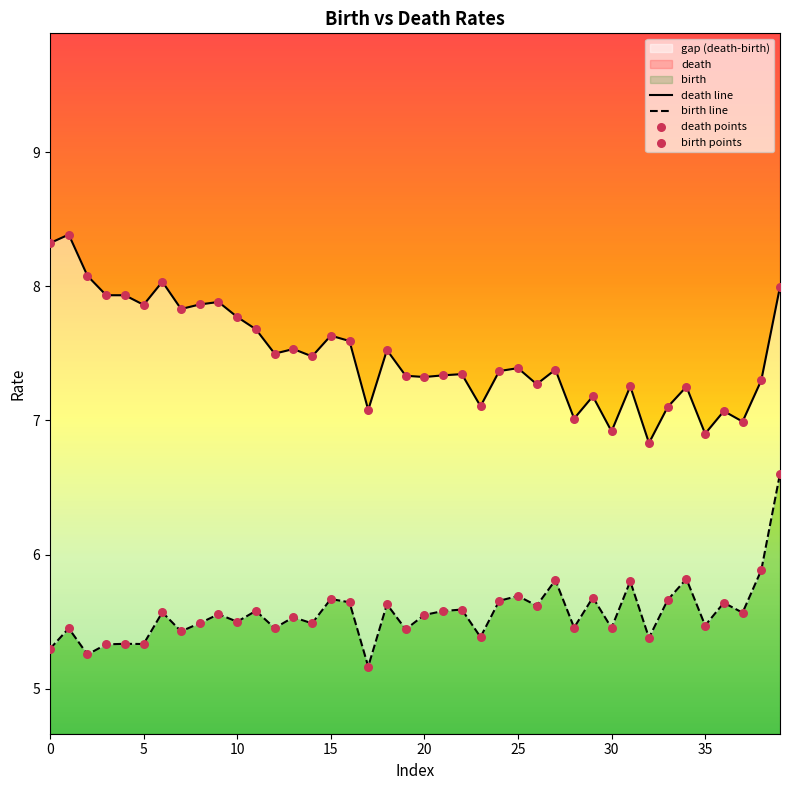

Is the value of death points at 10 greater than the value of death line at 21?

Yes